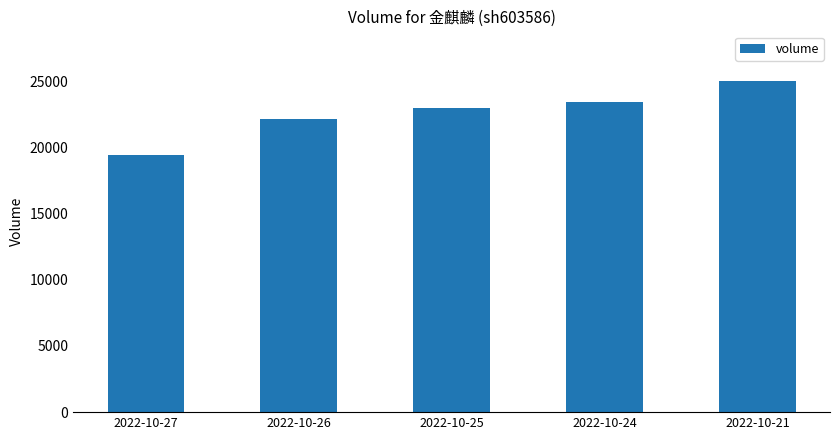

Count the number of categories in the chart.

5